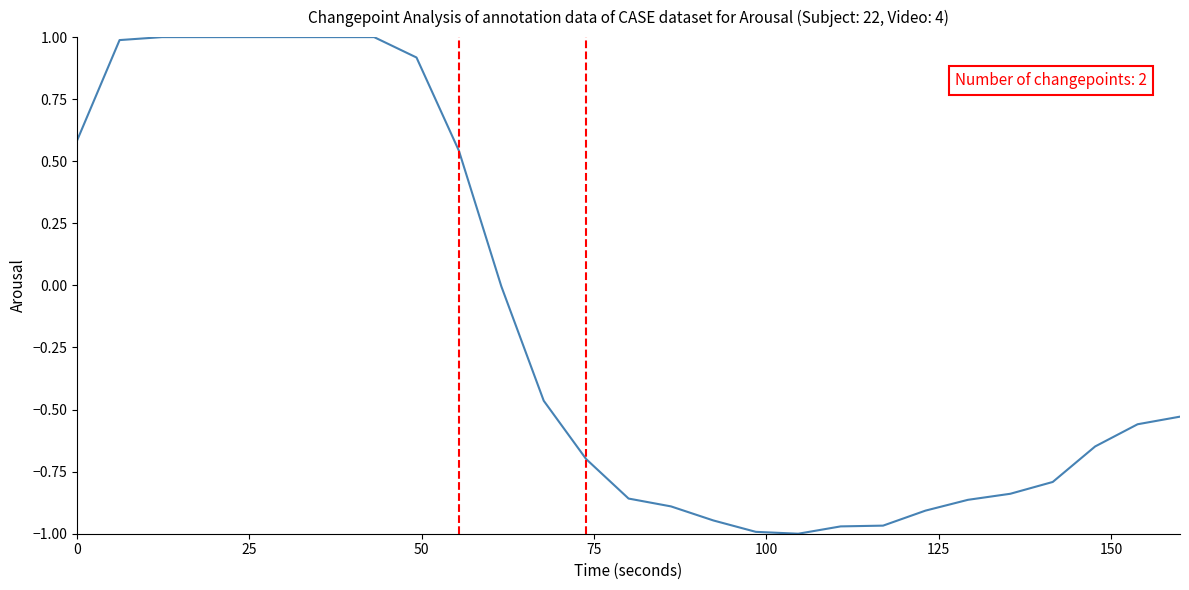

What is the maximum value shown in the chart?

1.0